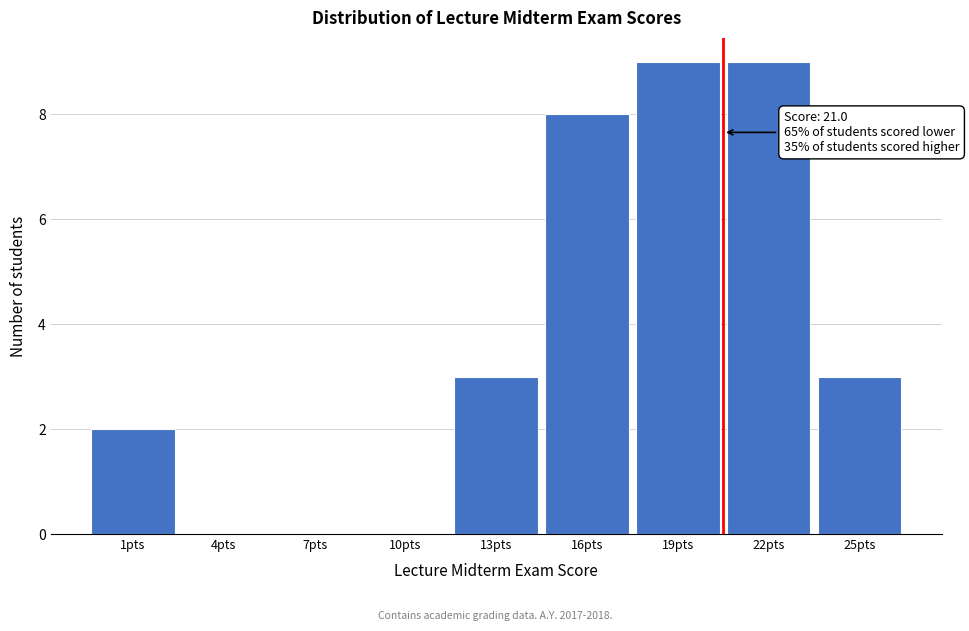

Reading left to right, extract all data points from this chart.

1pts=2	4pts=0	7pts=0	10pts=0	13pts=3	16pts=8	19pts=9	22pts=9	25pts=3